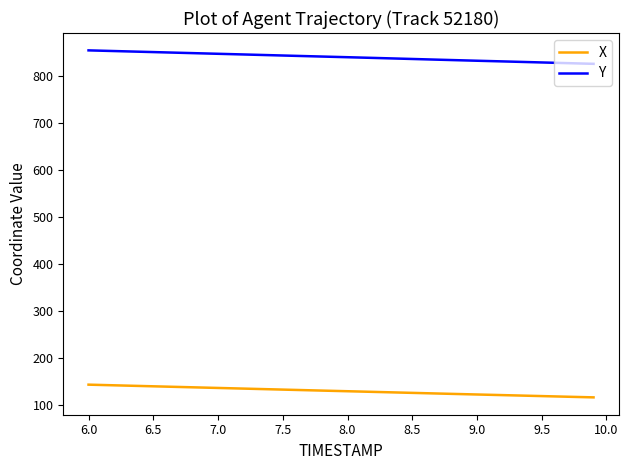

List the series in order of their overall mean, highest first.

Y, X